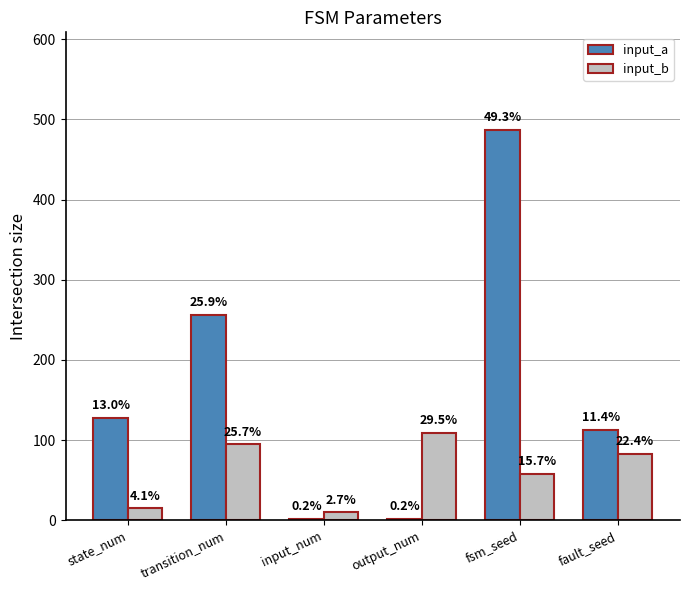

How many groups of bars are there?

6